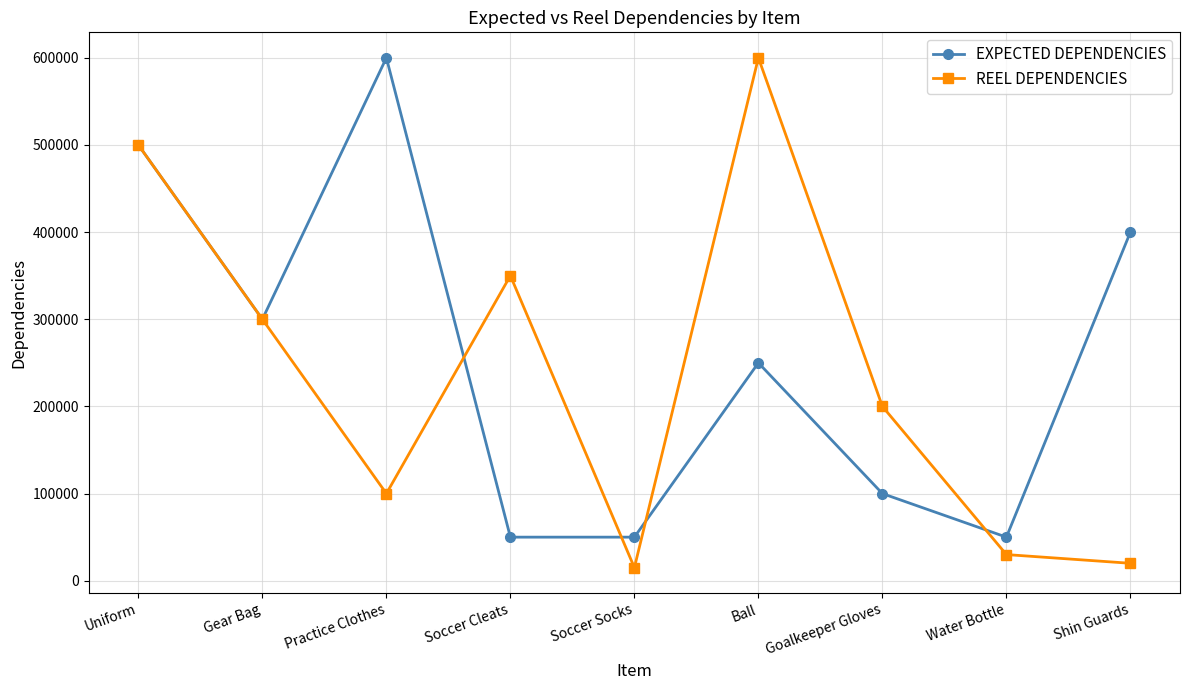

True or false: EXPECTED DEPENDENCIES and REEL DEPENDENCIES cross at least once.

True